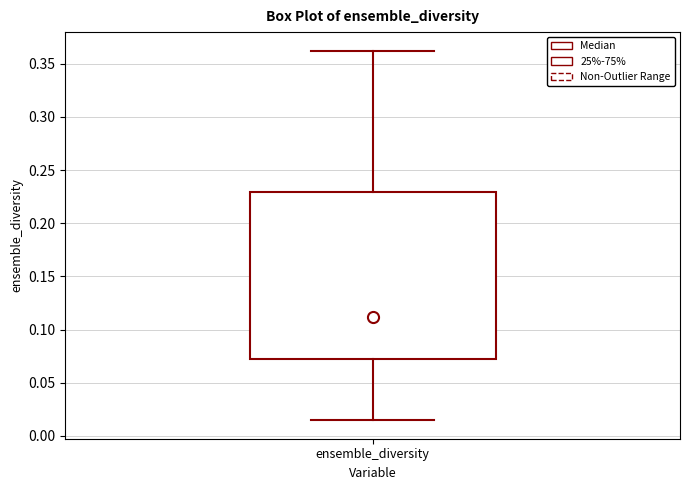

Transcribe this box plot: give where the median line is, the range the box spans, and where the two whiskers end, as read against the y-axis. The values are not printed on the chart, so give them approximately, as read against the axis.

median 0.110, box 0.070 to 0.230, whiskers 0.015 to 0.360